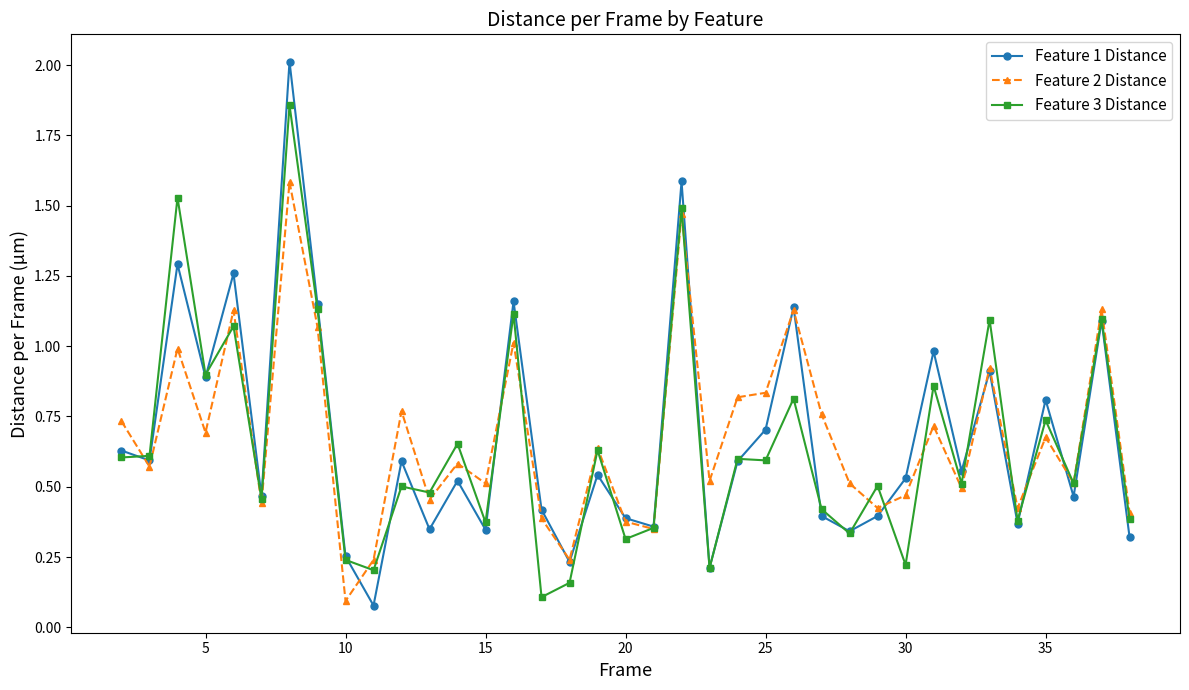

True or false: Feature 3 Distance has more than 1 interior local peaks.

True